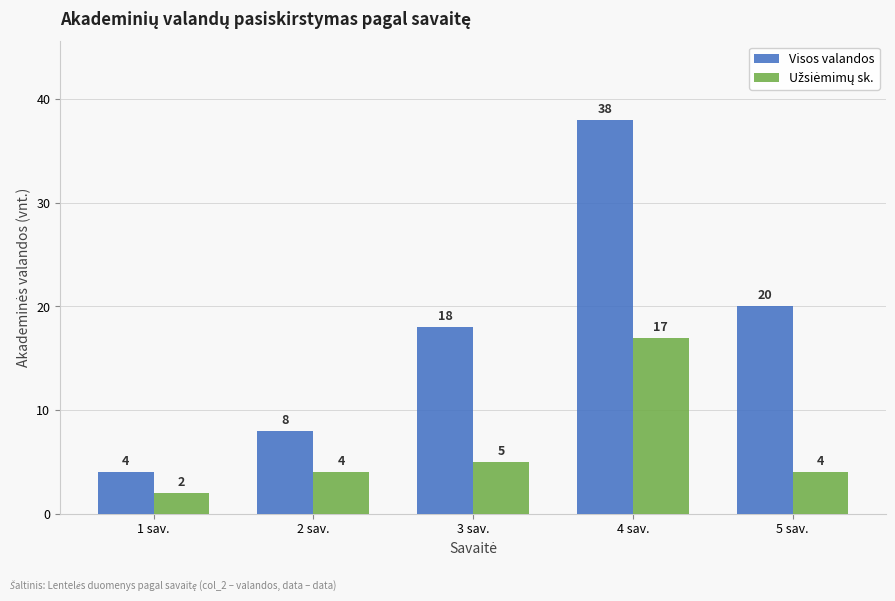

What is the sum of the Visos valandos values at 1 sav. and 5 sav.?

24